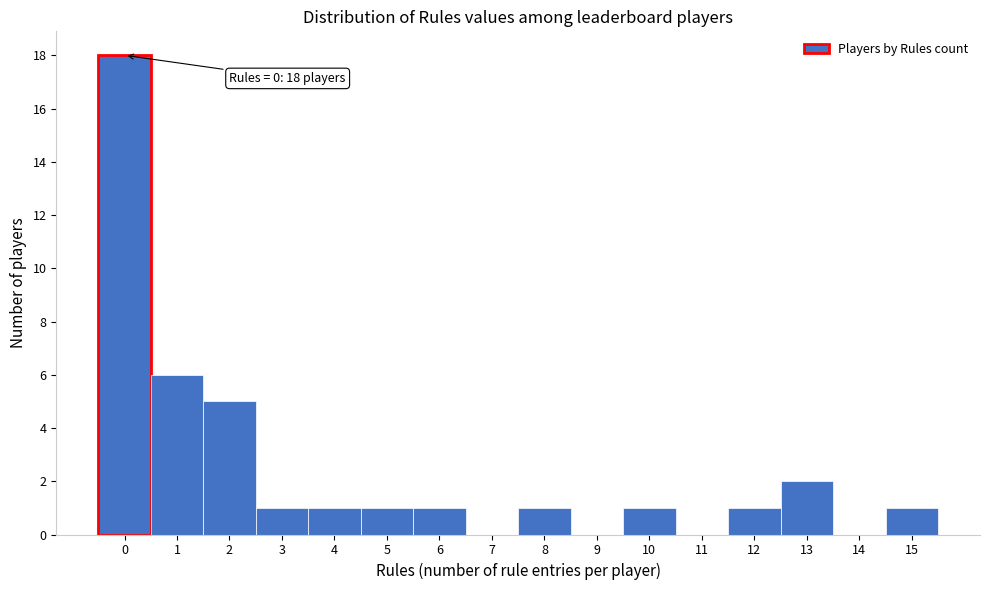

Which range on the x-axis has the tallest bar?

-0.5 to 0.5